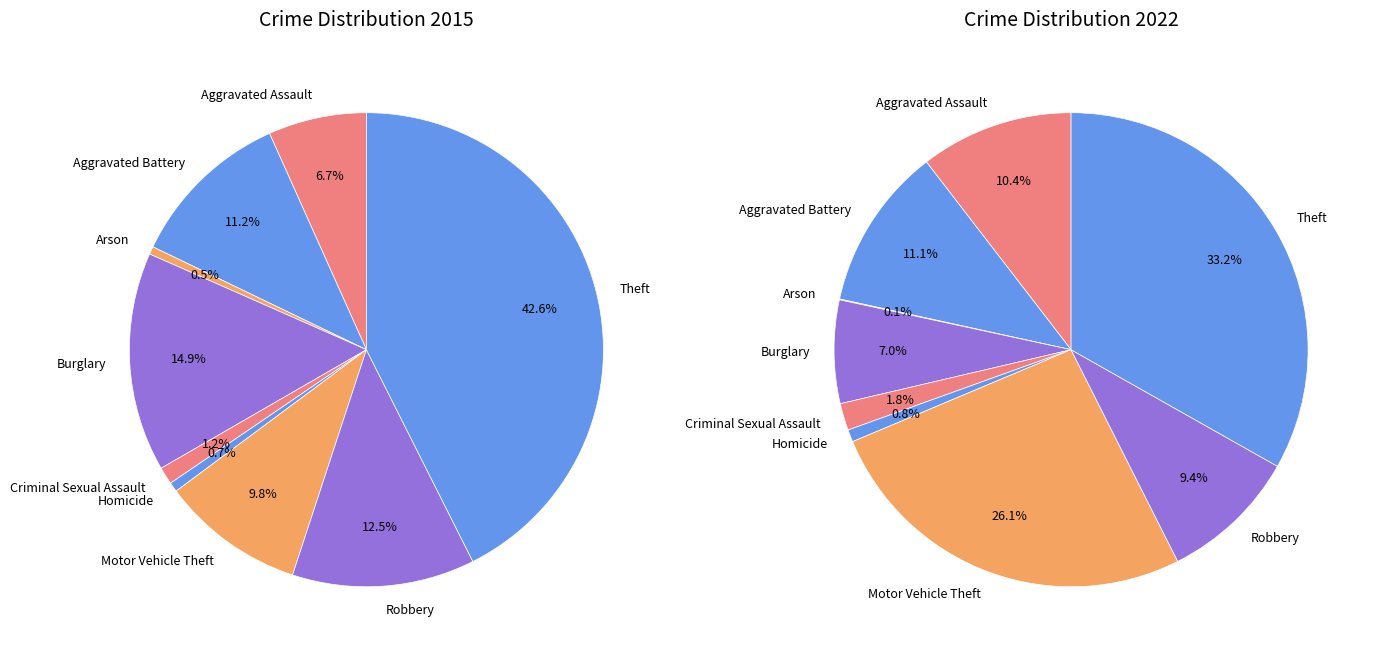

Count the number of slices in the pie.

9